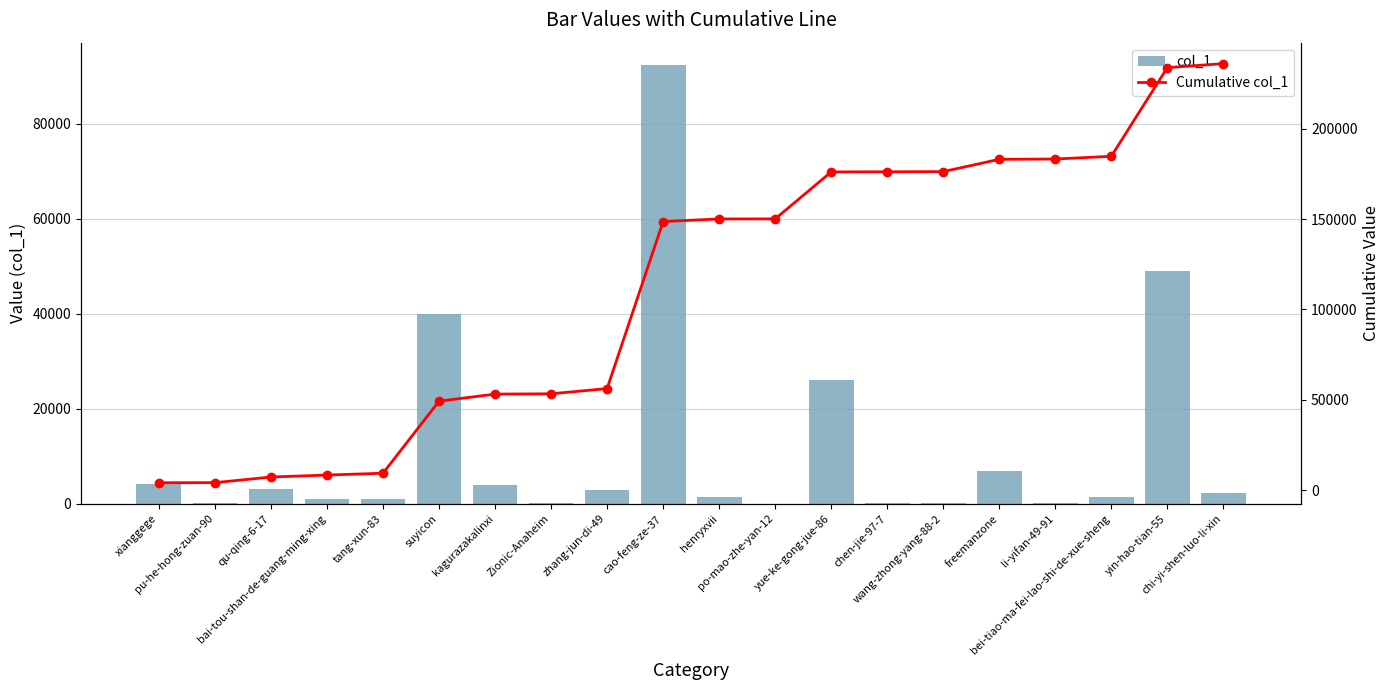

Reading left to right, list all the values displayed in this chart.

col_1: xianggege=4115	pu-he-hong-zuan-90=48	qu-qing-6-17=3119	bai-tou-shan-de-guang-ming-xing=1085	tang-xun-83=1007	suyicon=39852	kagurazakalinxi=3935	Zionic-Anaheim=164	zhang-jun-di-49=2892	cao-feng-ze-37=92413	henryxvii=1442	po-mao-zhe-yan-12=19	yue-ke-gong-jue-86=25998	chen-jie-97-7=80	wang-zhong-yang-88-2=92	freemanzone=6801	li-yifan-49-91=170	bei-tiao-ma-fei-lao-shi-de-xue-sheng=1491	yin-hao-tian-55=49066	chi-yi-shen-luo-li-xin=2223
Cumulative col_1: xianggege=4115	pu-he-hong-zuan-90=4163	qu-qing-6-17=7282	bai-tou-shan-de-guang-ming-xing=8367	tang-xun-83=9374	suyicon=49226	kagurazakalinxi=53161	Zionic-Anaheim=53325	zhang-jun-di-49=56217	cao-feng-ze-37=148630	henryxvii=150072	po-mao-zhe-yan-12=150091	yue-ke-gong-jue-86=176089	chen-jie-97-7=176169	wang-zhong-yang-88-2=176261	freemanzone=183062	li-yifan-49-91=183232	bei-tiao-ma-fei-lao-shi-de-xue-sheng=184723	yin-hao-tian-55=233789	chi-yi-shen-luo-li-xin=236012